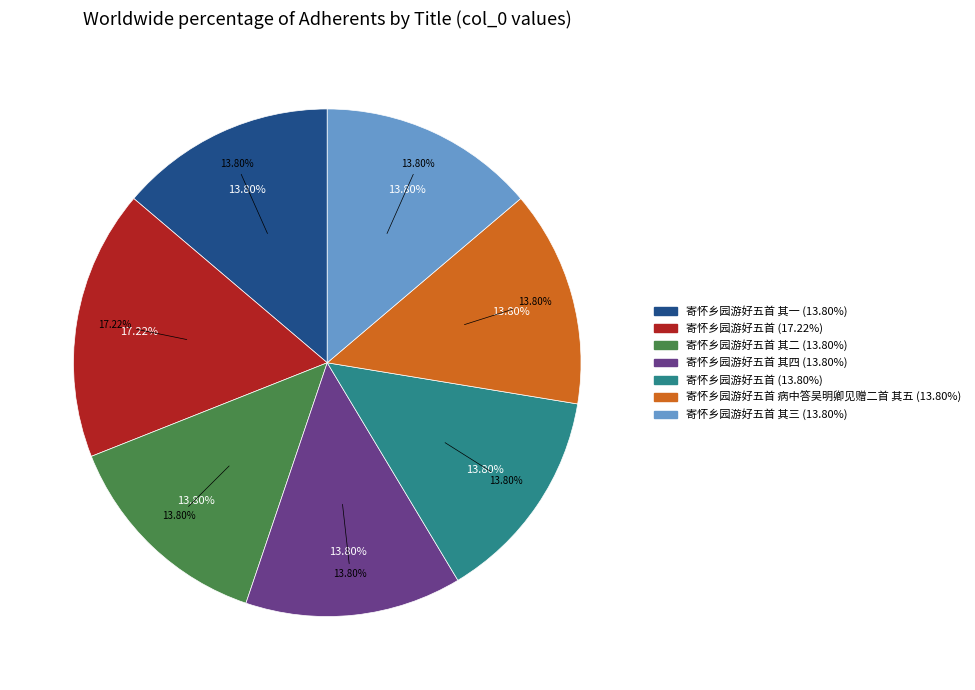

Which category has the biggest portion of the pie?

寄怀乡园游好五首